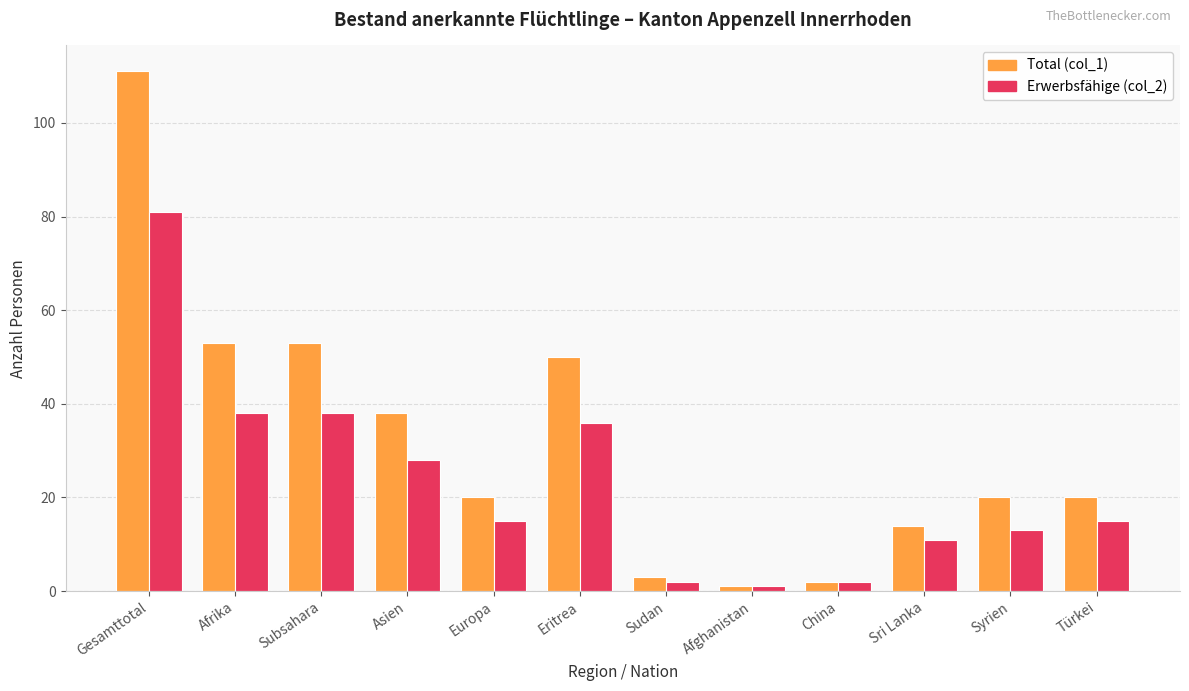

What is the maximum value for Erwerbsfähige (col_2)?

81